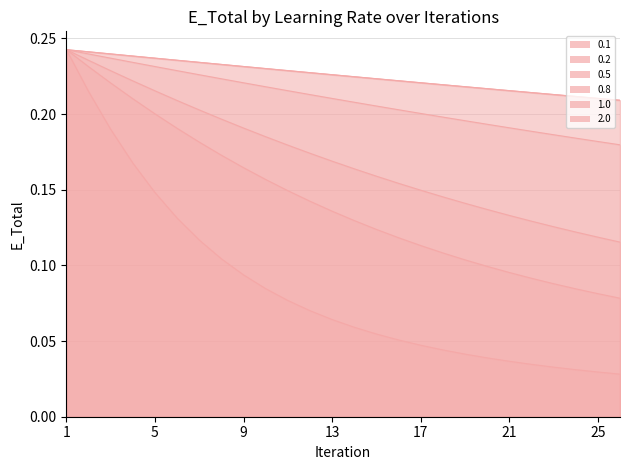

Is the value of 0.2 at 2 greater than the value of 0.8 at 26?

Yes